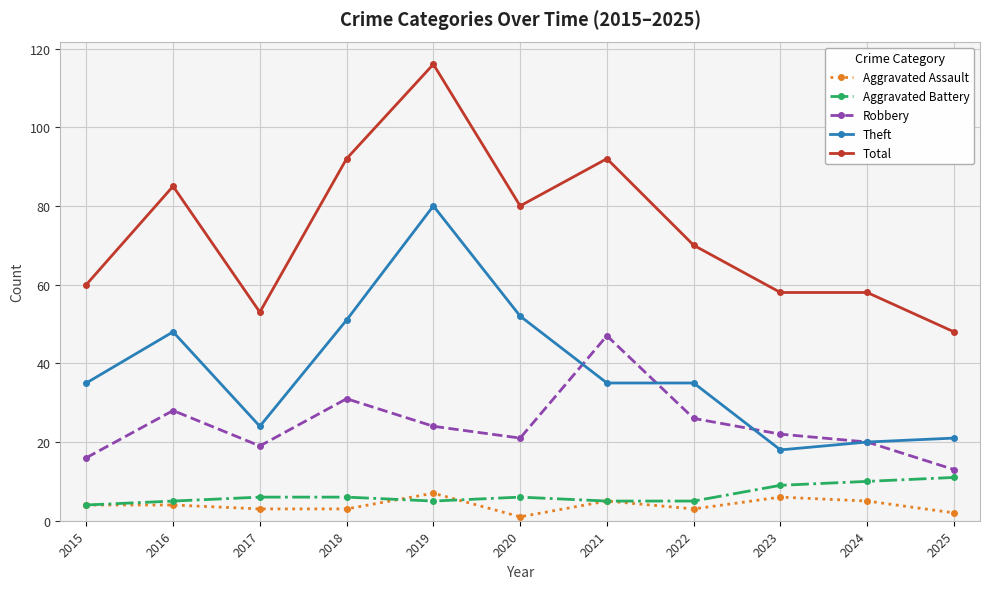

Does the chart display data point markers on the line(s)?

Yes